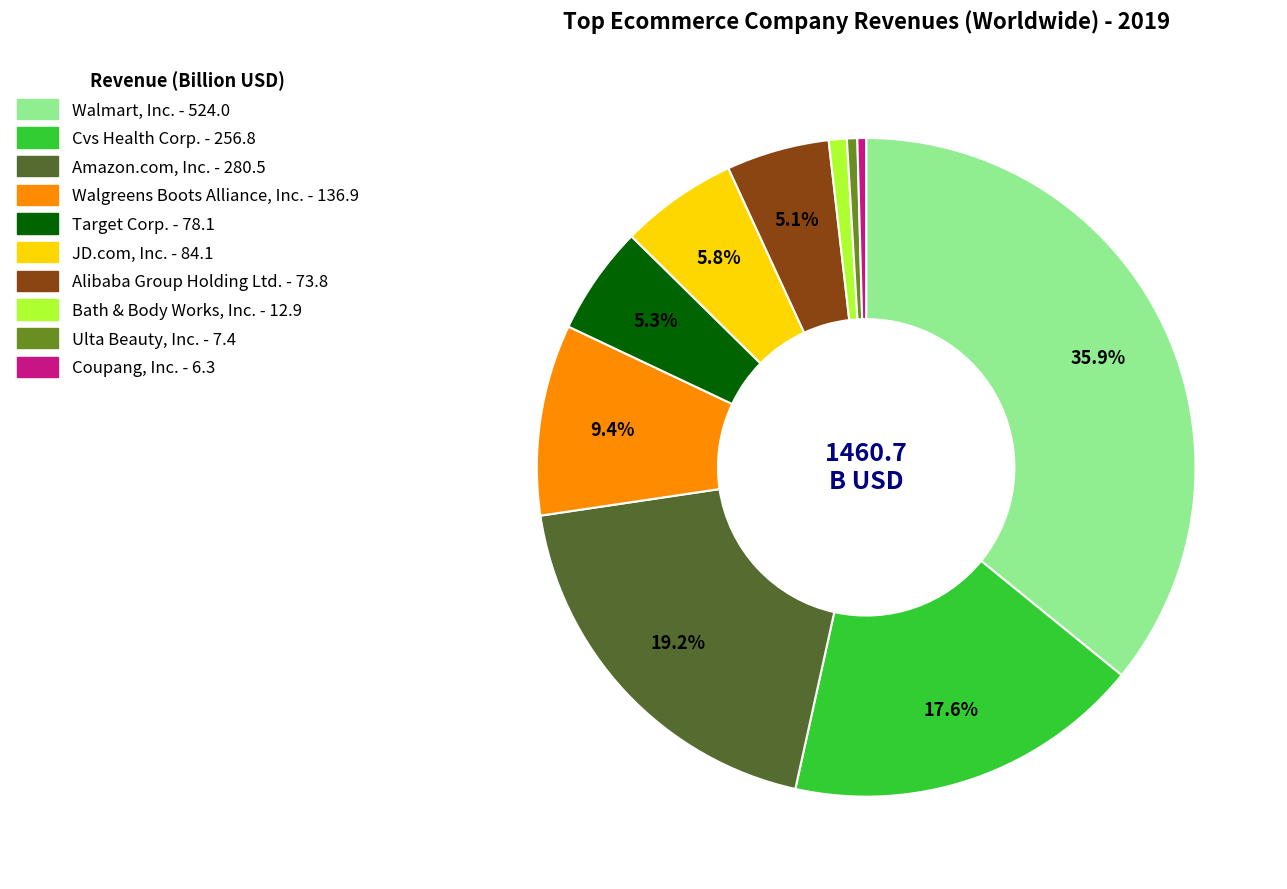

To the nearest percent, what portion does Alibaba Group Holding Ltd. represent?

5%